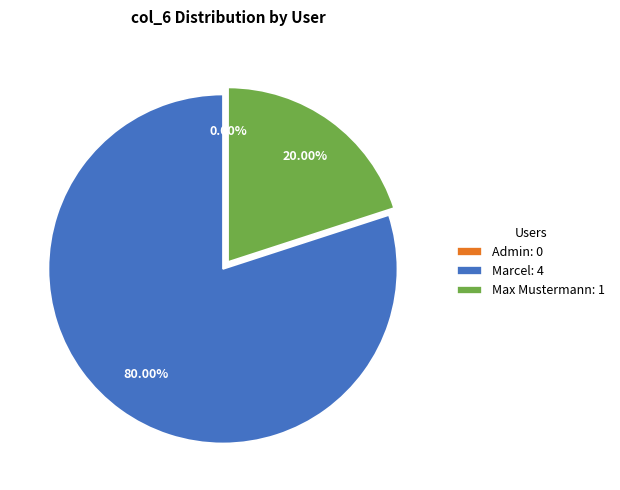

What is the ratio of the value at Max Mustermann to the value at Marcel?

0.2